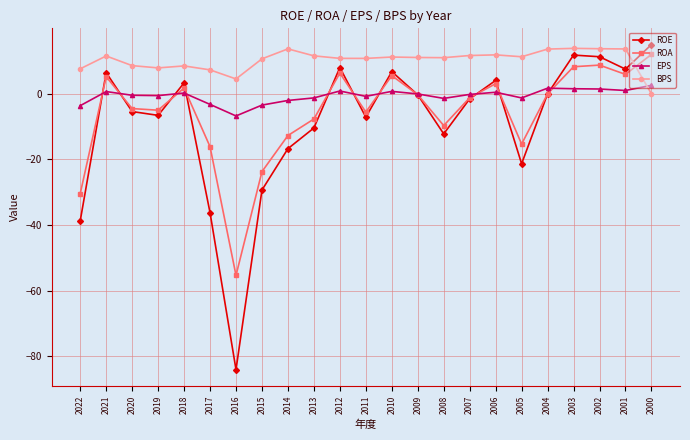

Which series has the widest spread of values?

ROE